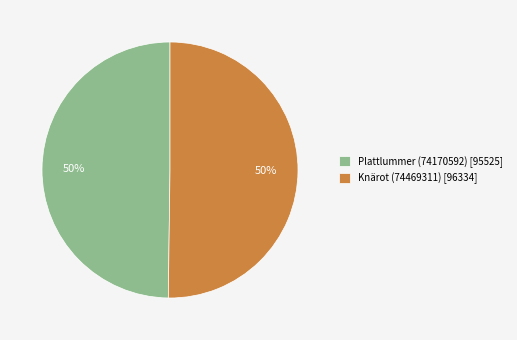

To the nearest percent, what portion does Knärot (74469311) represent?

50%